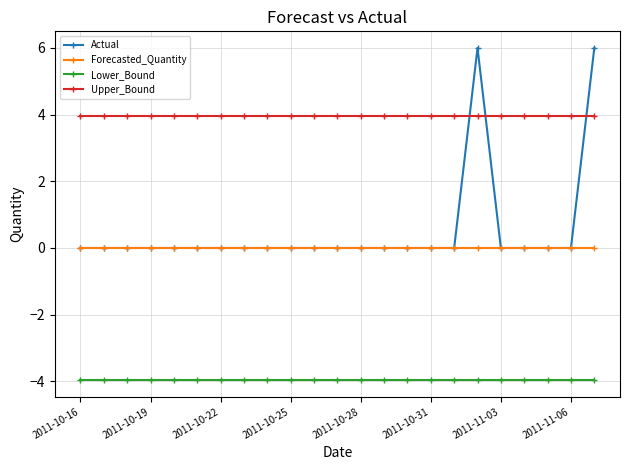

At how many categories does at least one series exceed -2?

23